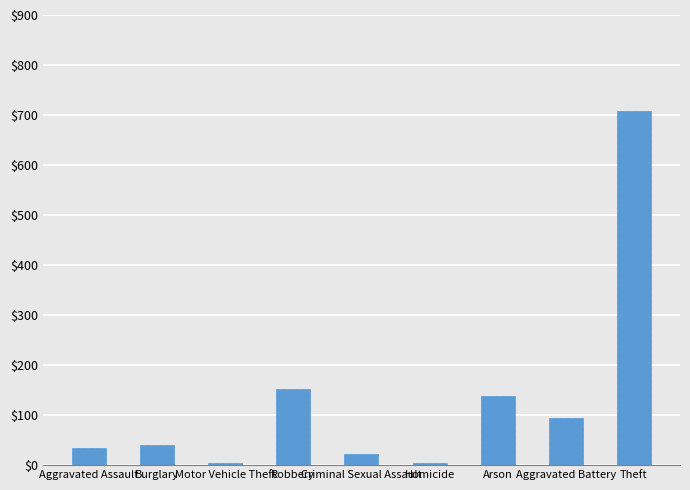

Count the number of data series in this chart.

1